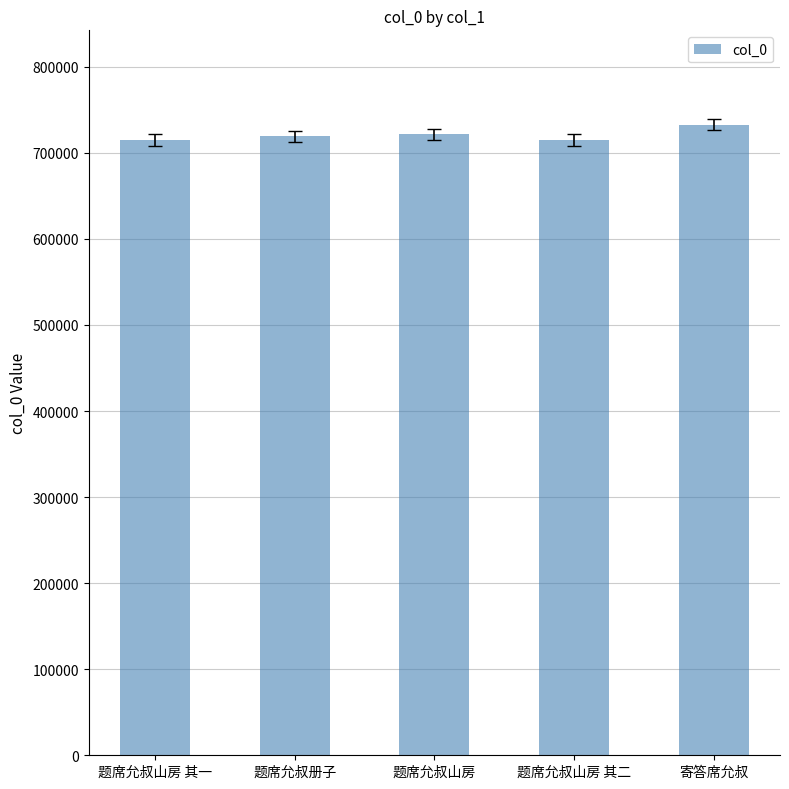

The chart shows a value of 1092991 at 题席允叔山房 其一. True or false?

False